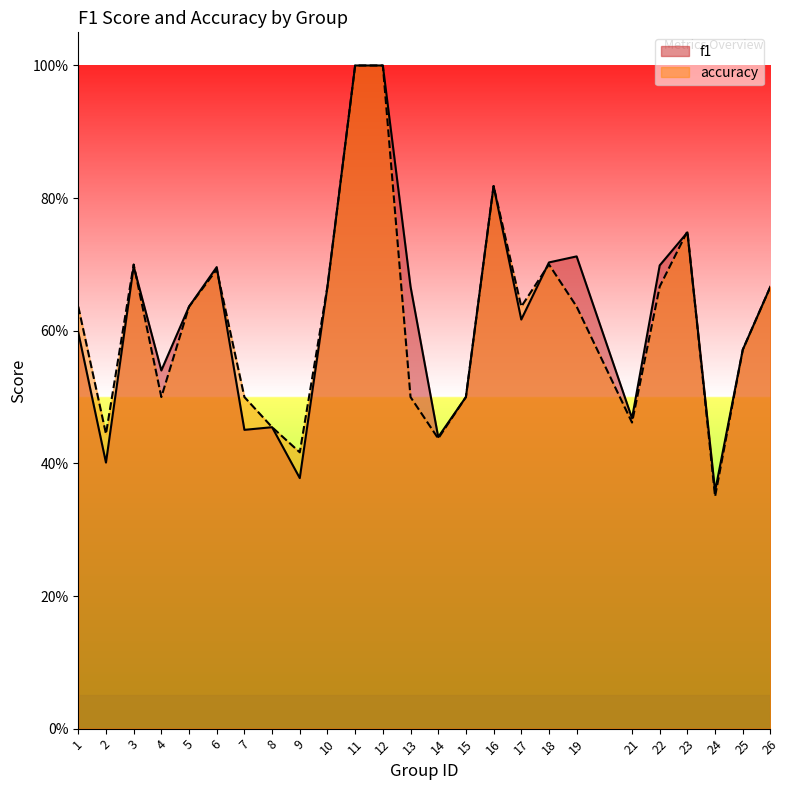

At how many categories does at least one series exceed 0?

25